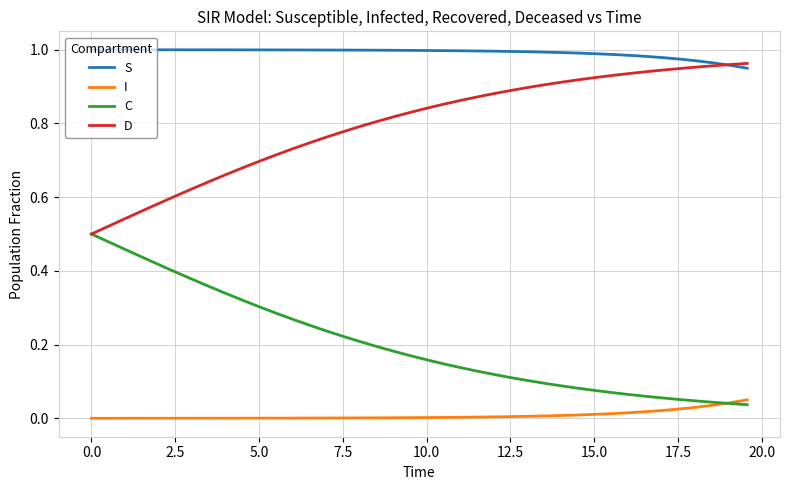

Does the chart have visible grid lines?

Yes